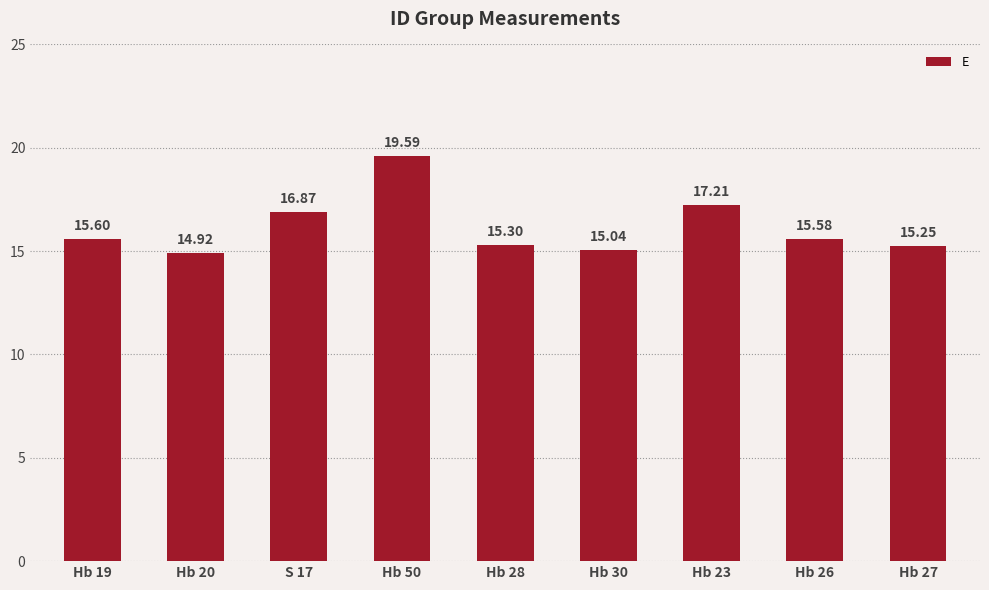

True or false: the data shows 22.7 at Hb 26.

False